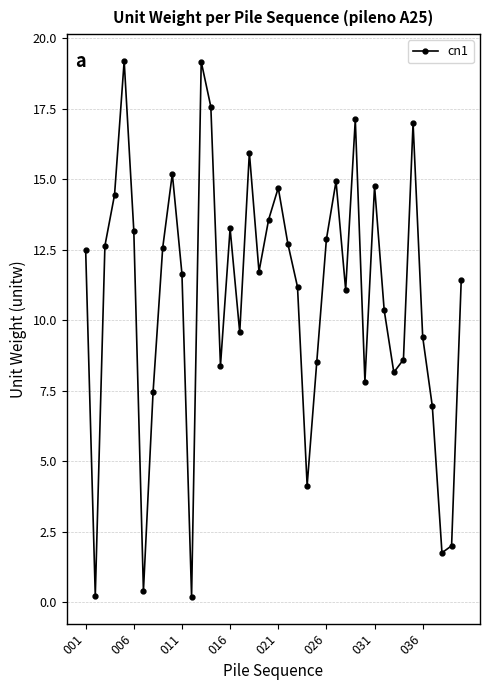

What is the sum of all values?

434.1